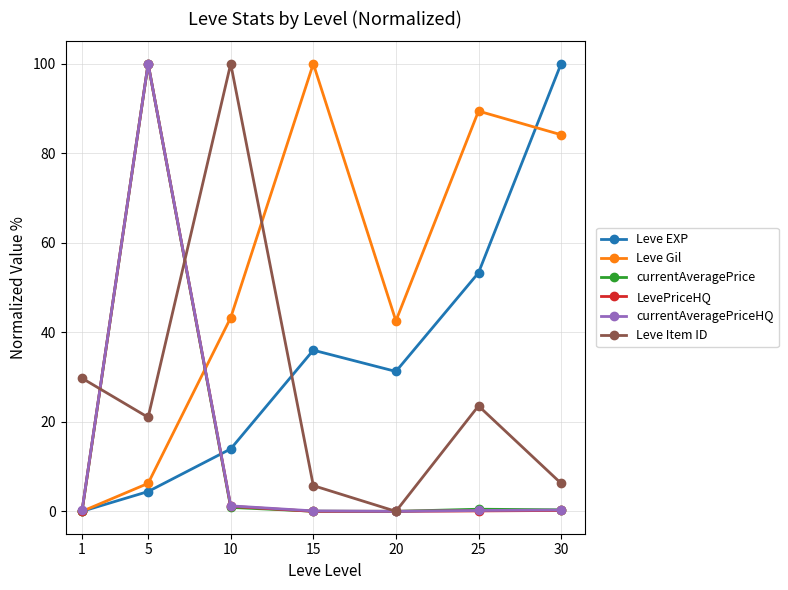

What is the total value across all series at 30?

191.2